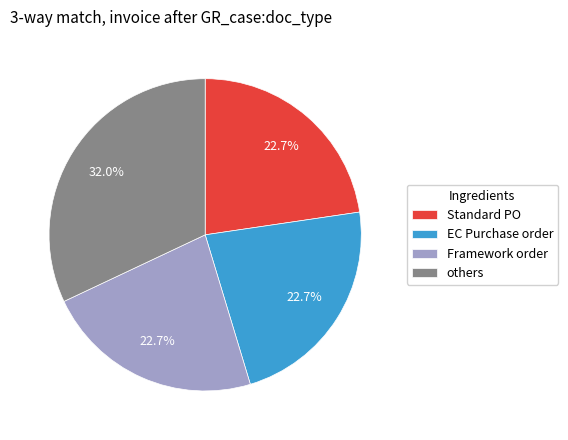

How many slices are in this pie chart?

4